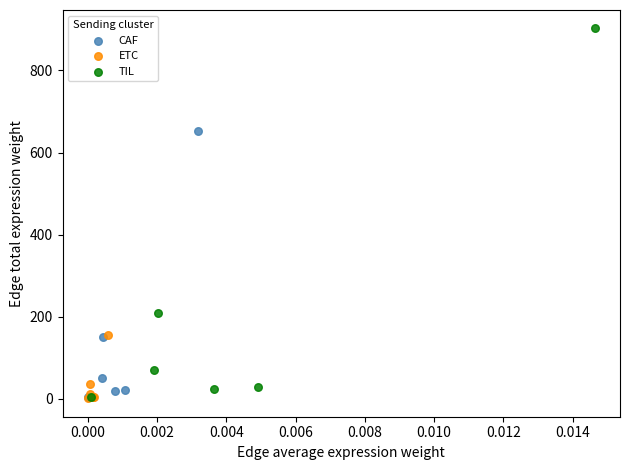

Which series has the widest spread of Y values?

TIL